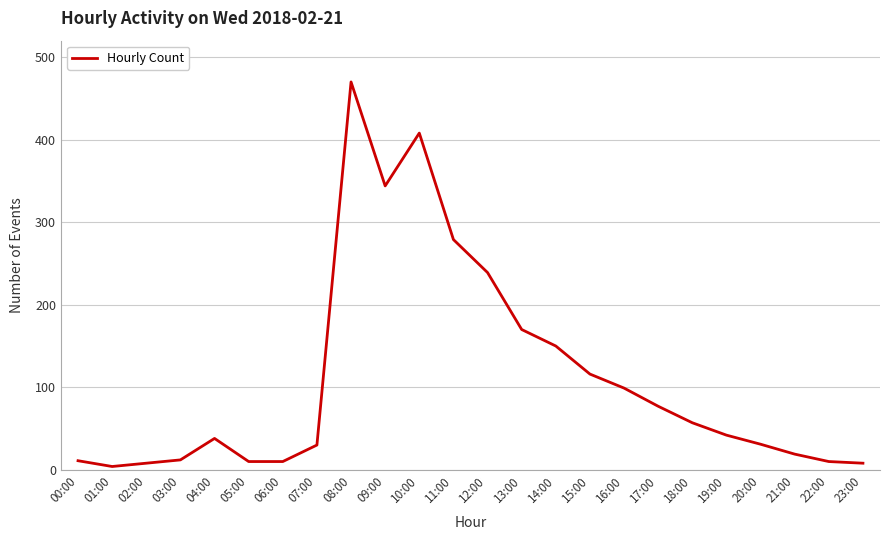

What is the difference between the maximum and minimum values?

466